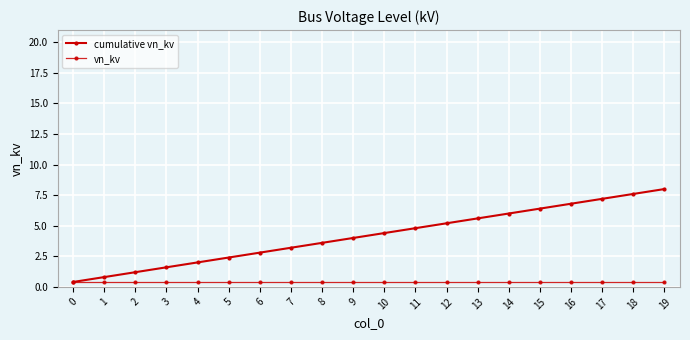

How many lines are shown in the chart?

2